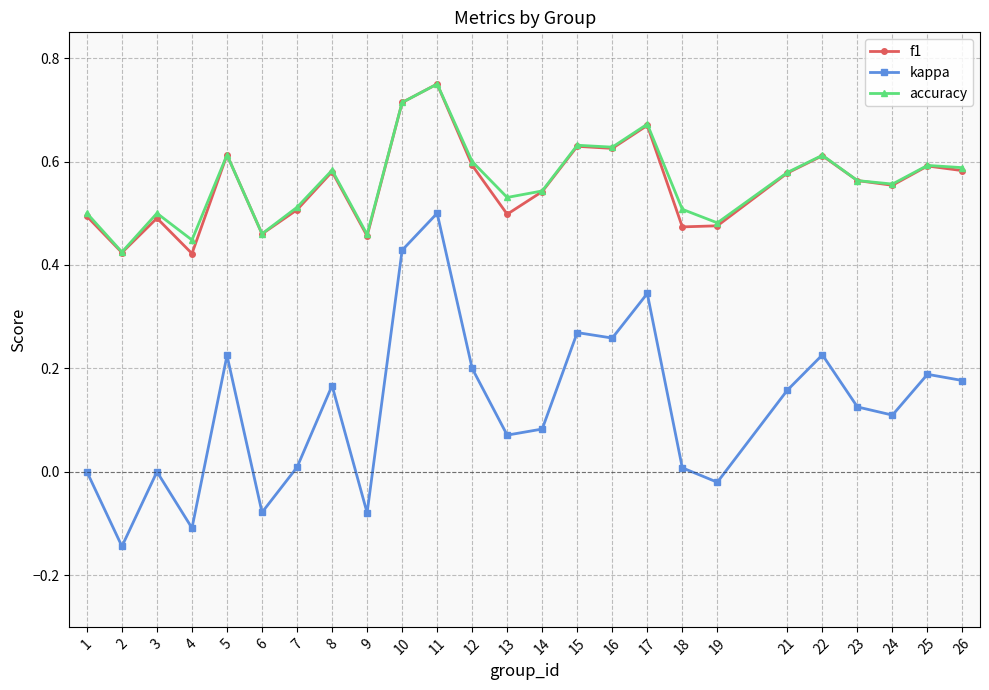

What is the sum of all accuracy values?

14.1